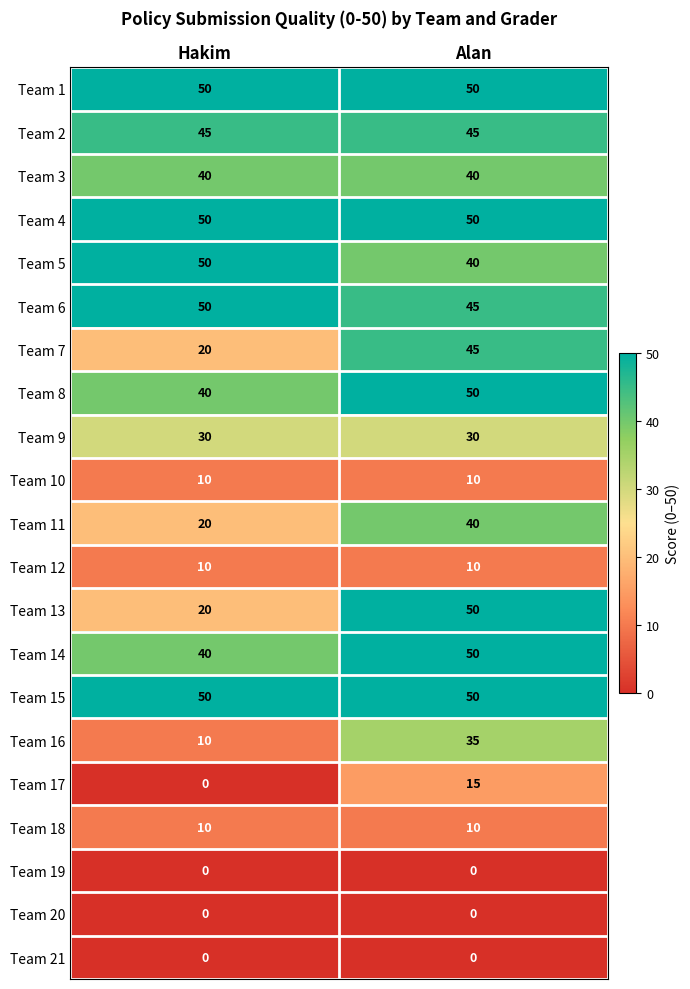

Is it true that Team 7 equals 28 at Alan?

False